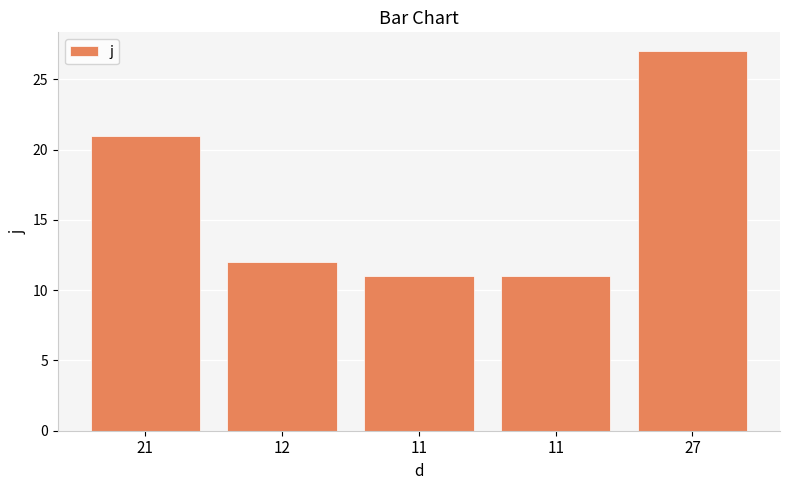

Does the chart contain any negative values?

No